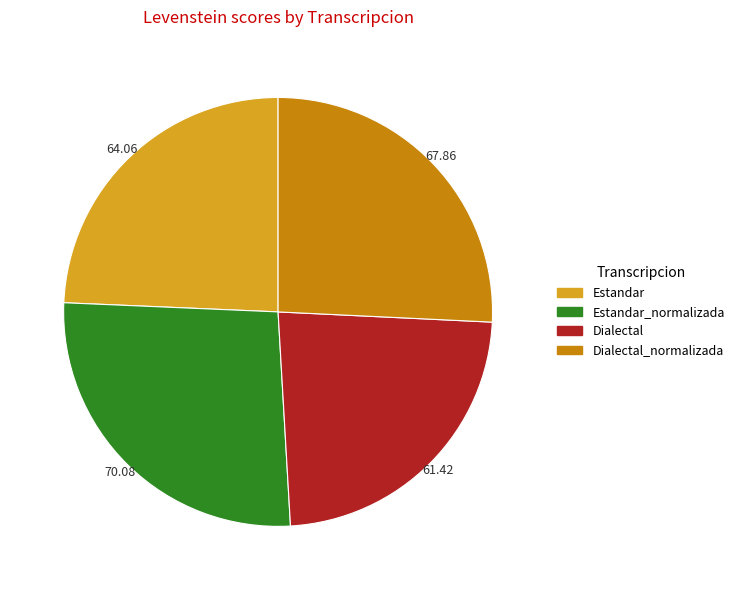

Approximately how many times larger is the value at Dialectal_normalizada compared to Estandar?

1.1